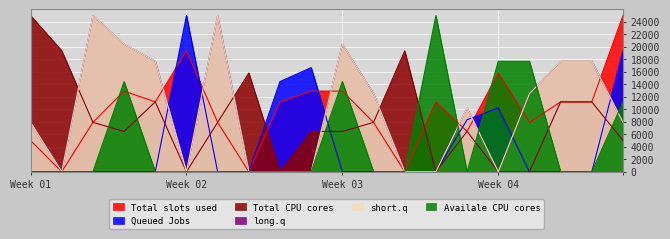

How many lines are shown in the chart?

6